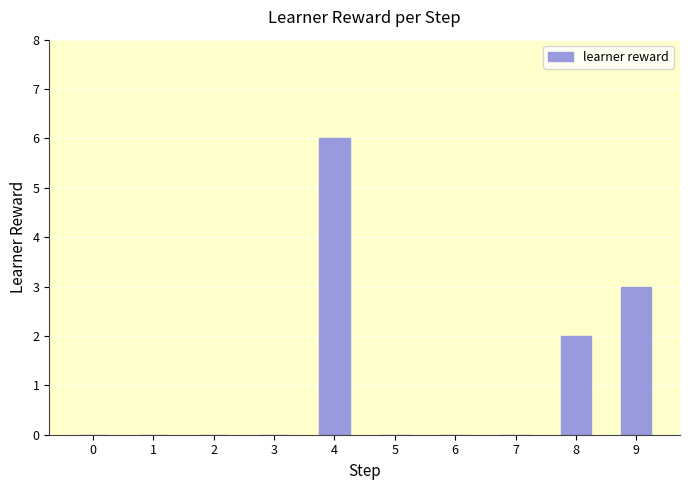

Are the bars horizontal?

No